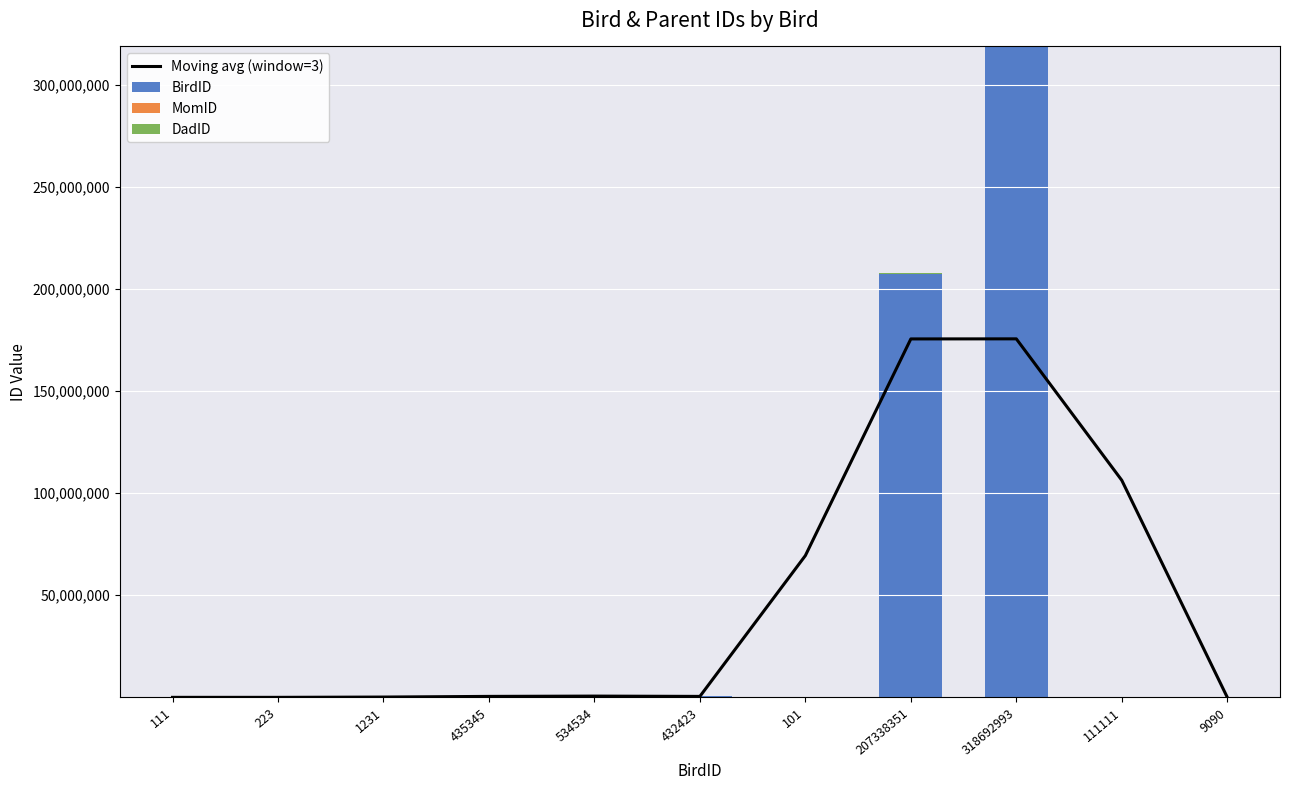

The DadID series shows 99.0 at 223. True or false?

True